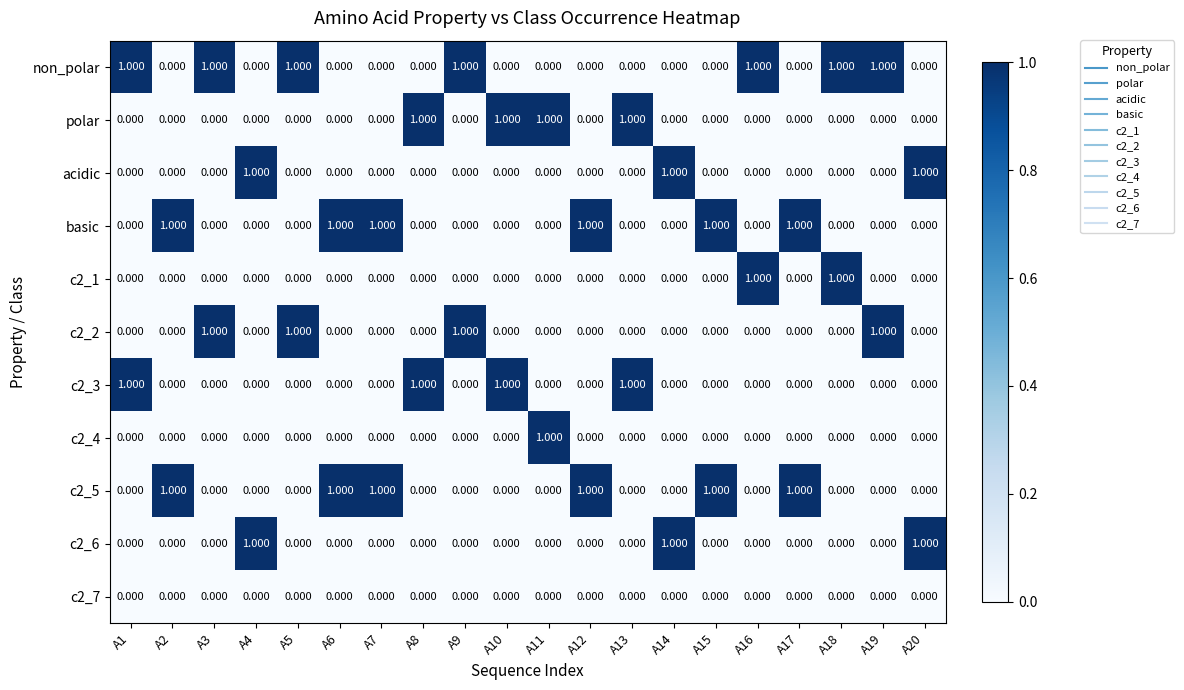

Which series has the largest total across all categories?

non_polar